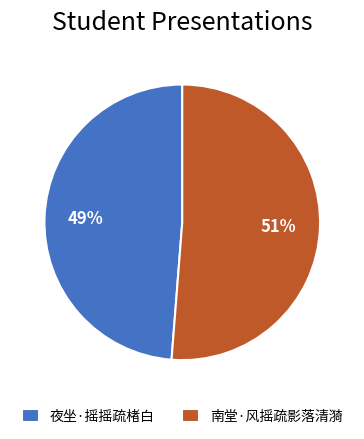

The 夜坐·摇摇疏楮白 slice represents 49% of the pie. True or false?

True